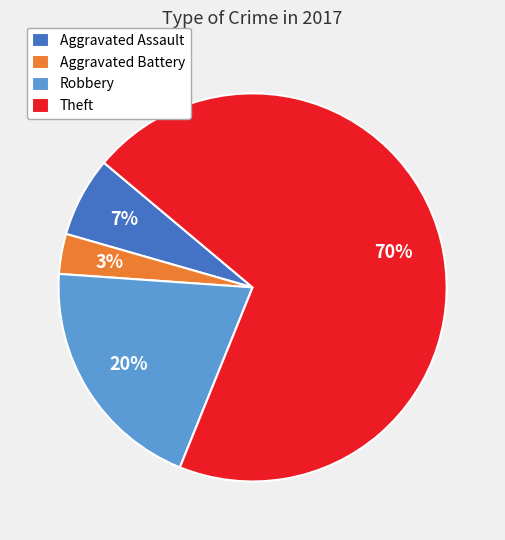

To the nearest percent, what portion does Robbery represent?

20%